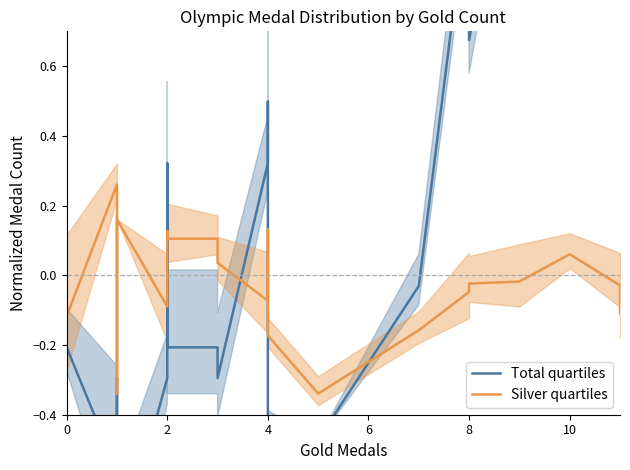

True or false: Silver quartiles and Total quartiles intersect in this chart.

True